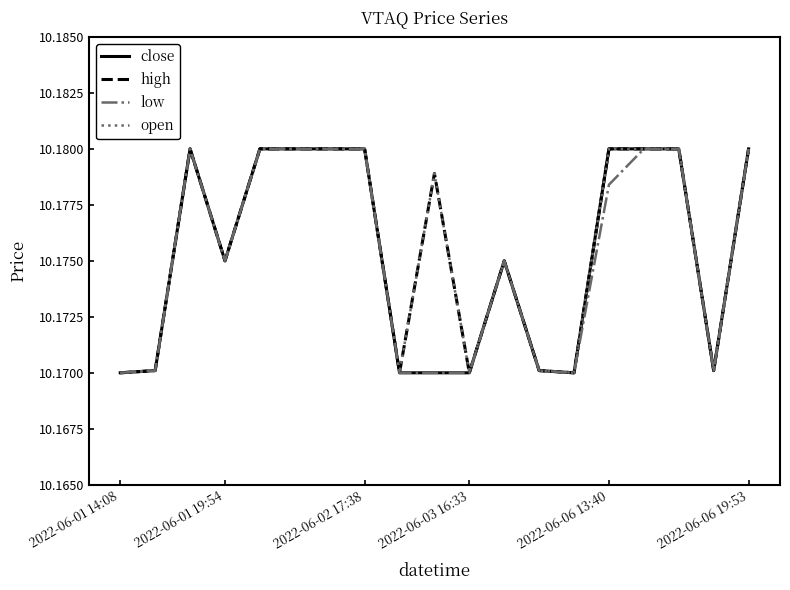

Does the chart display data point markers on the line(s)?

No